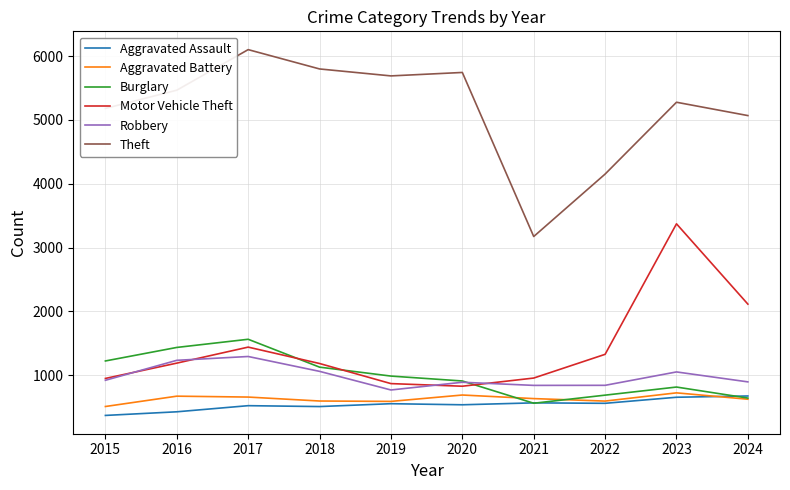

Which series has the largest total across all categories?

Theft